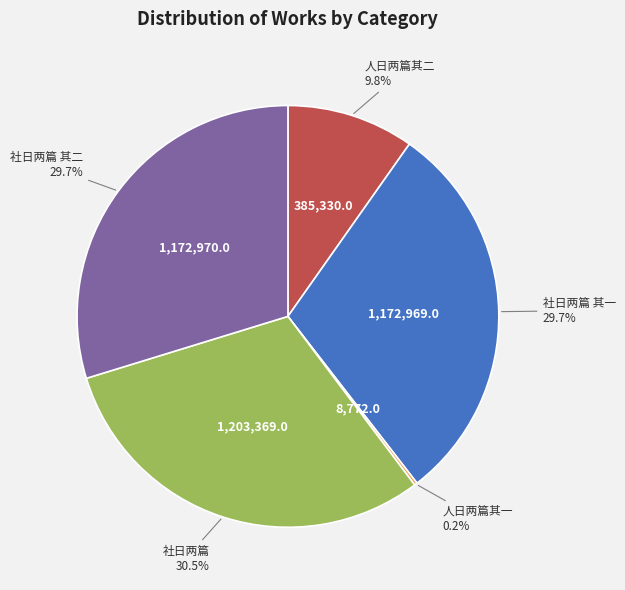

Does any single category account for the majority?

No